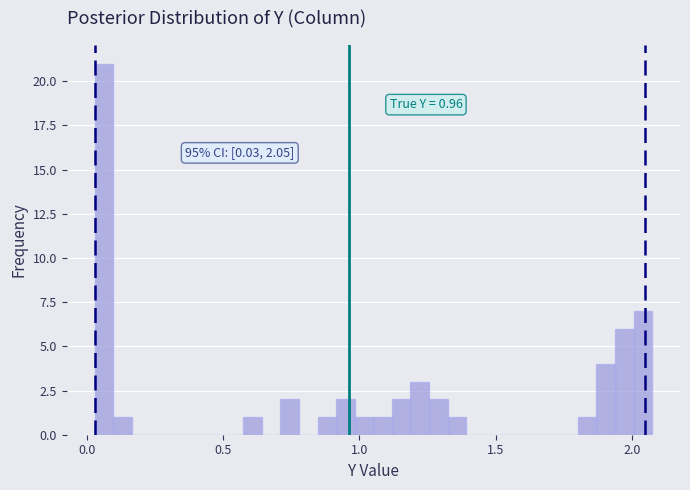

Around what value on the x-axis is the tallest bar? Give the approximate position of its centre, as read against the axis.

0.05